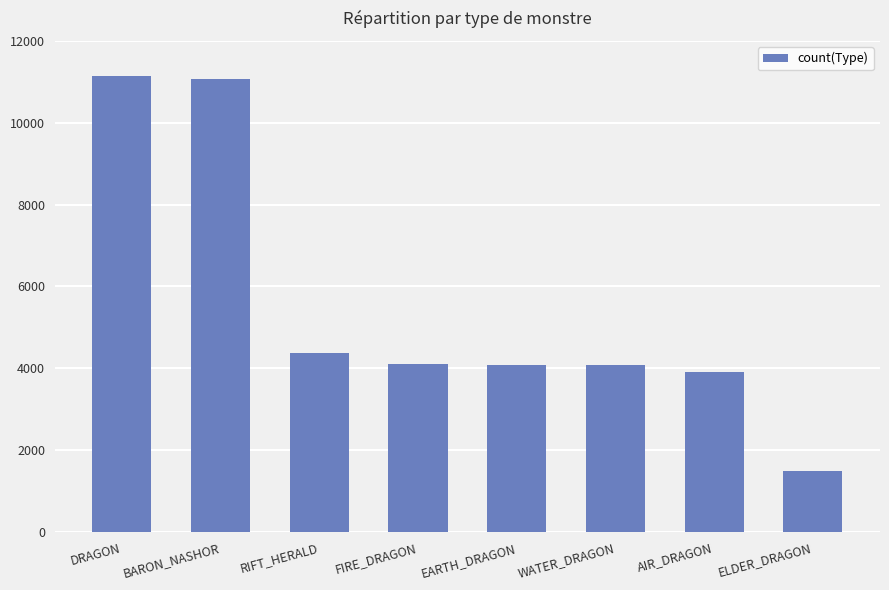

Are the bars grouped side by side (vs. stacked)?

No